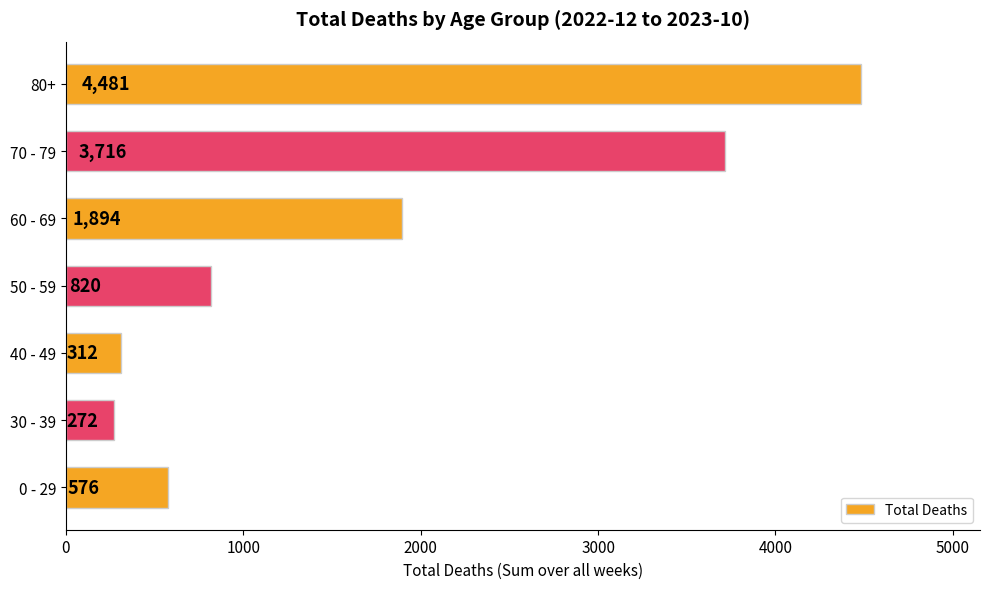

Count the number of data series in this chart.

1